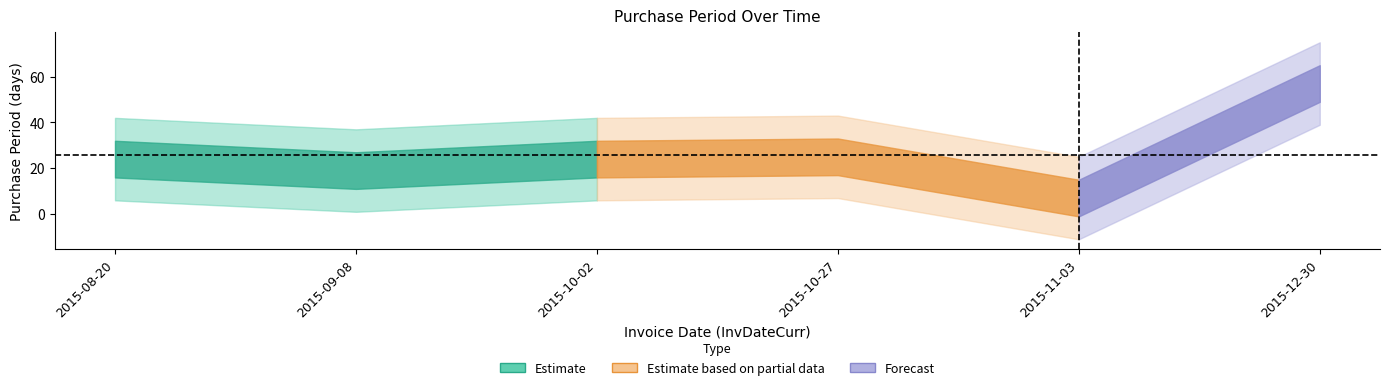

Reading right to left, what are all the values shown in this chart?

57	7	25	24	19	24